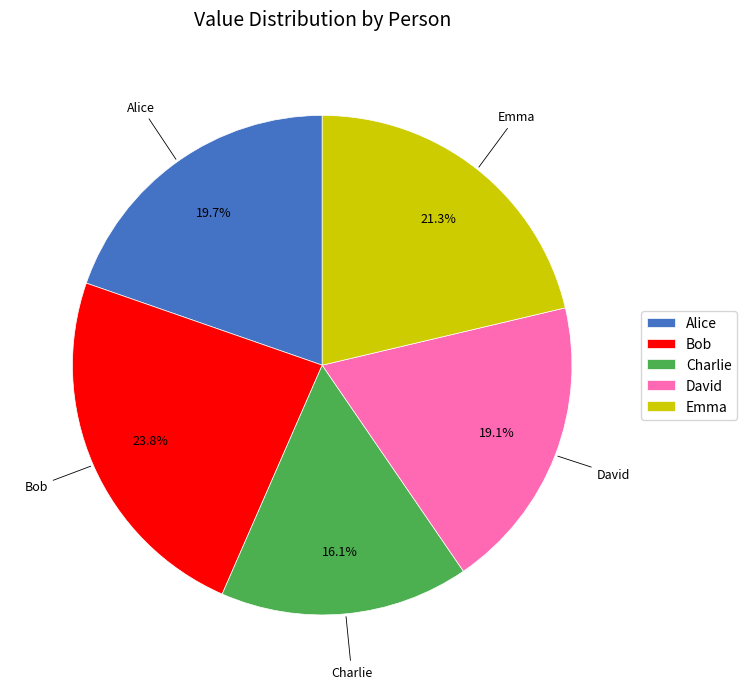

The Bob slice represents 30% of the pie. True or false?

False